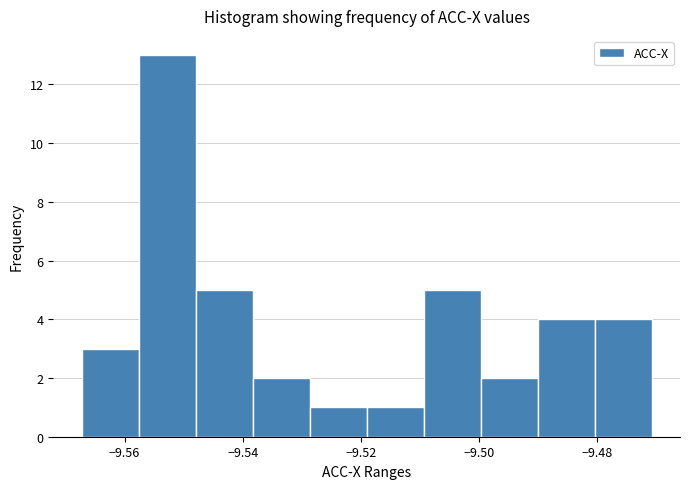

What is the height of the bar covering -9.548 to -9.538 on the x-axis? Neither the bar edges nor the heights are printed on the chart, so give them approximately, as read against the axes.

5